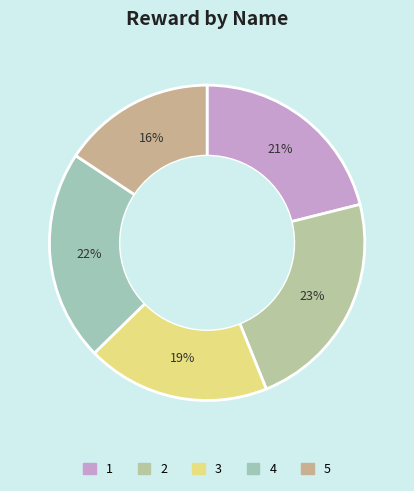

Does 3 represent more than half of the total?

No